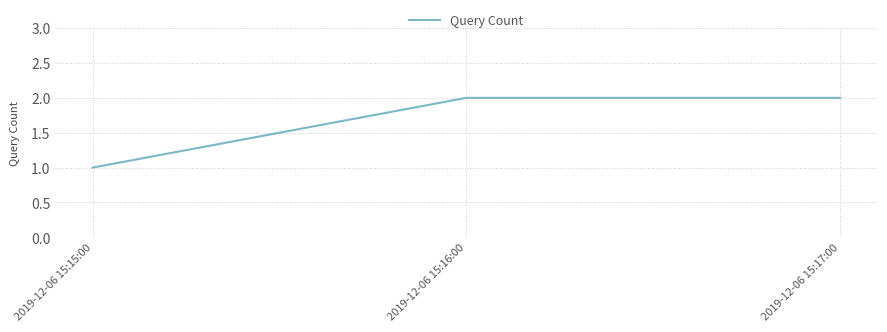

What is the sum of the values at 2019-12-06 15:17:00 and 2019-12-06 15:15:00?

3